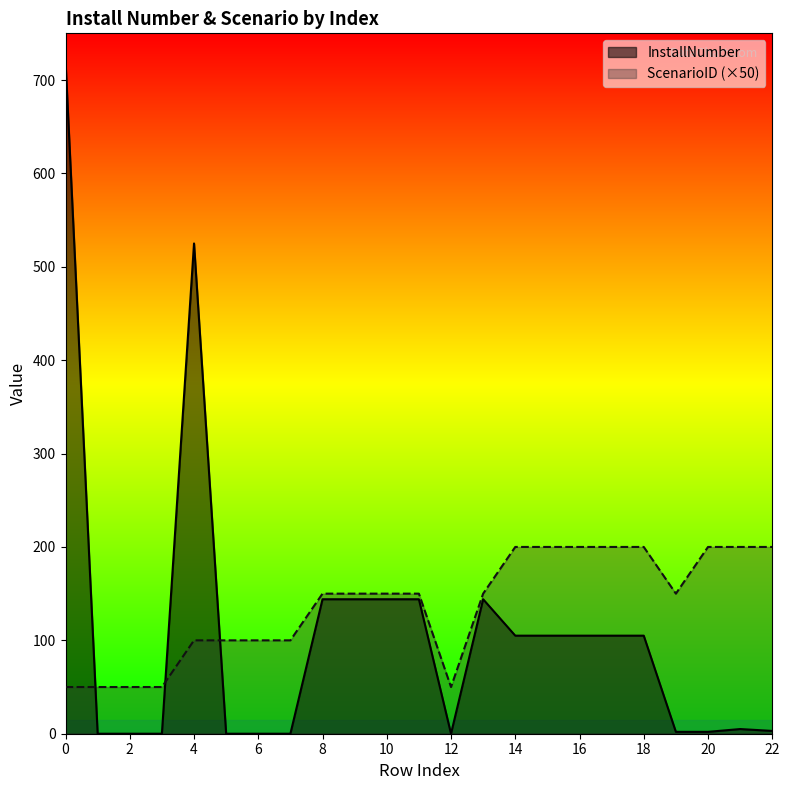

Where is InstallNumber nearest to the value 360?

4